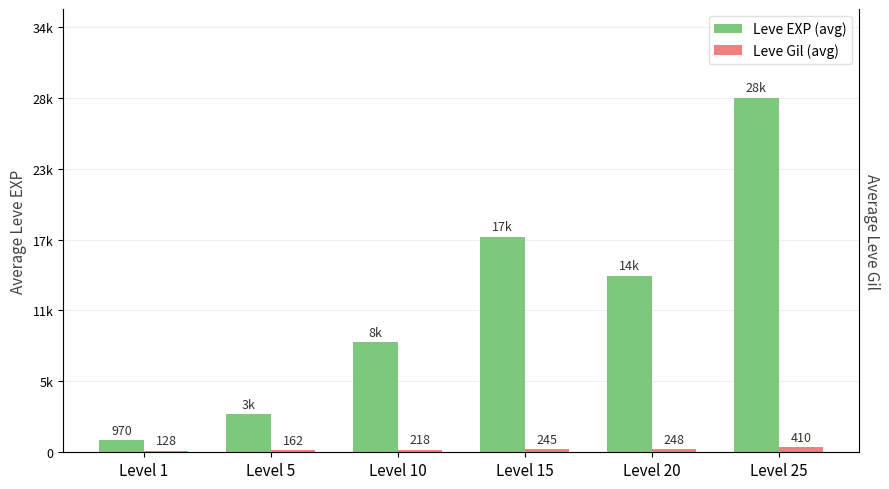

What is the difference between the Leve EXP (avg) values at Level 20 and Level 10?

5388